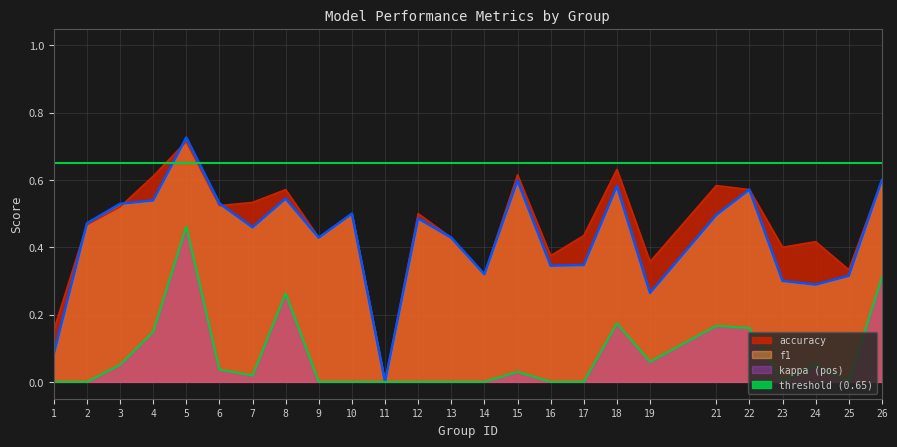

Does the chart display data point markers on the line(s)?

No